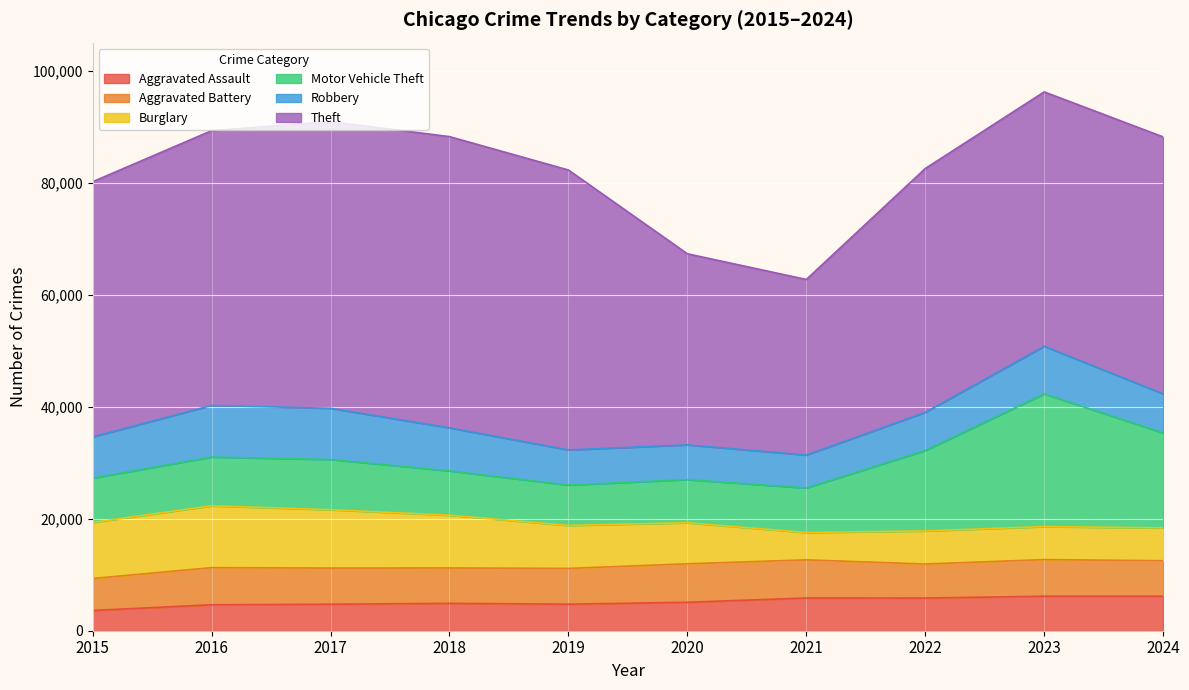

True or false: Aggravated Battery and Theft intersect in this chart.

False